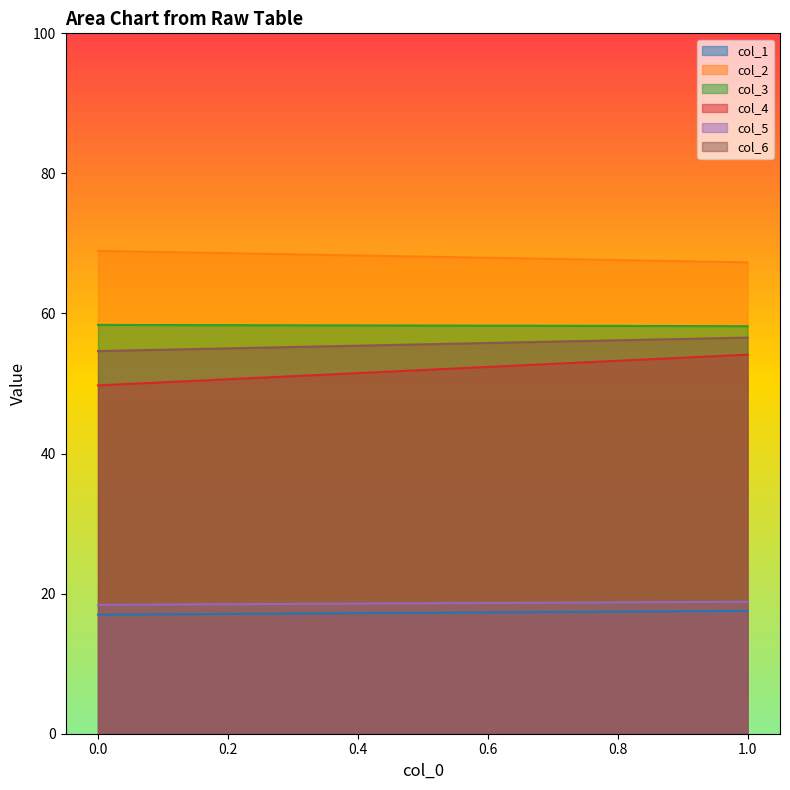

How many lines are shown in the chart?

6